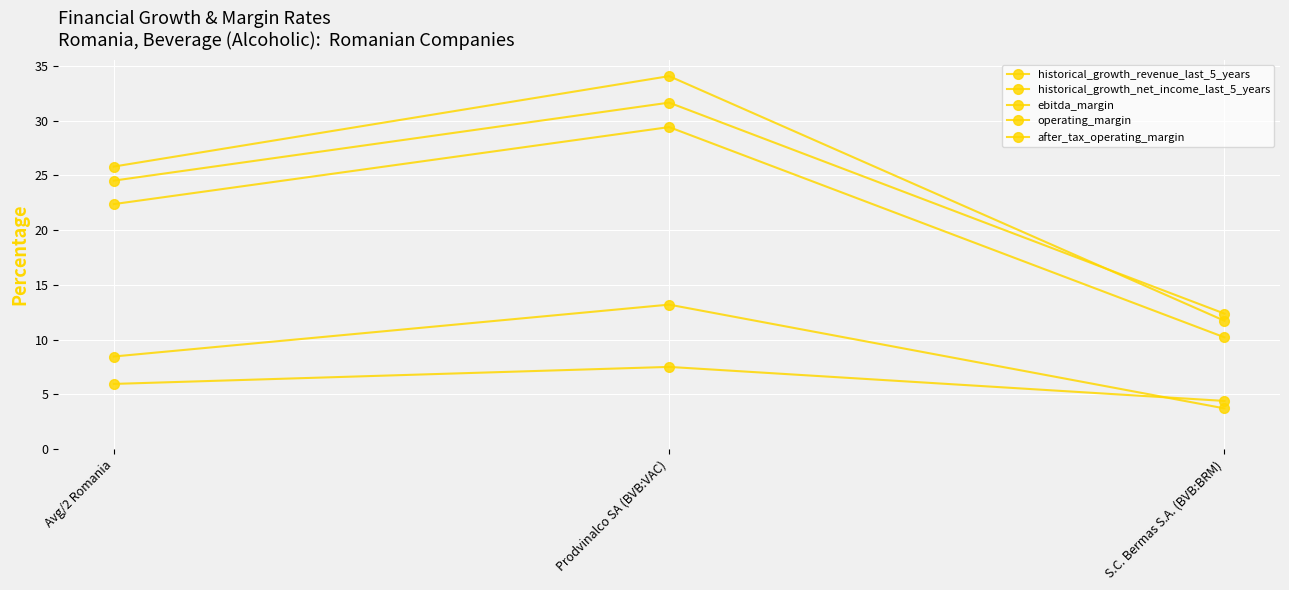

At how many categories does at least one series exceed 15?

2